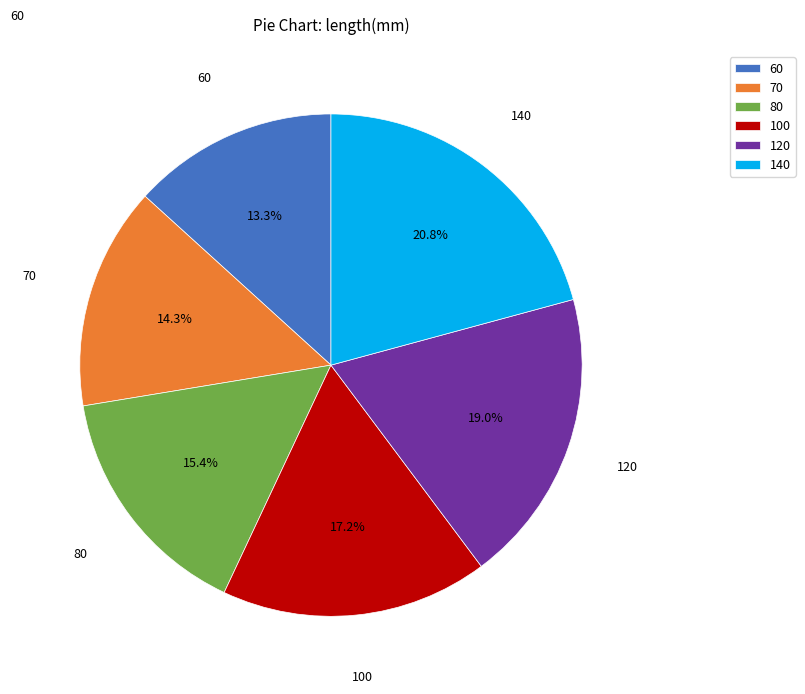

How many segments does this pie chart have?

6